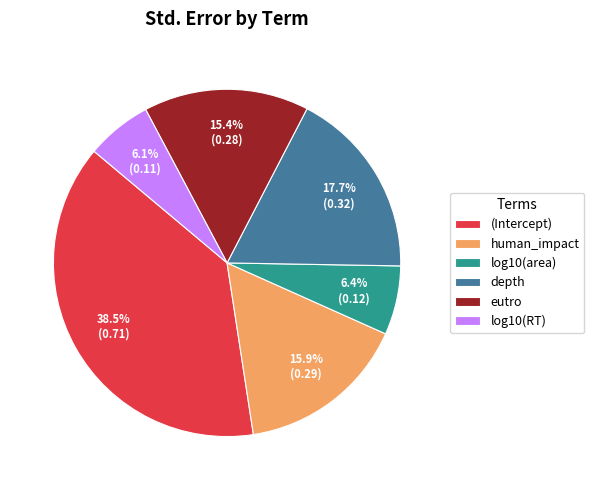

What is the largest slice in the pie chart?

(Intercept)